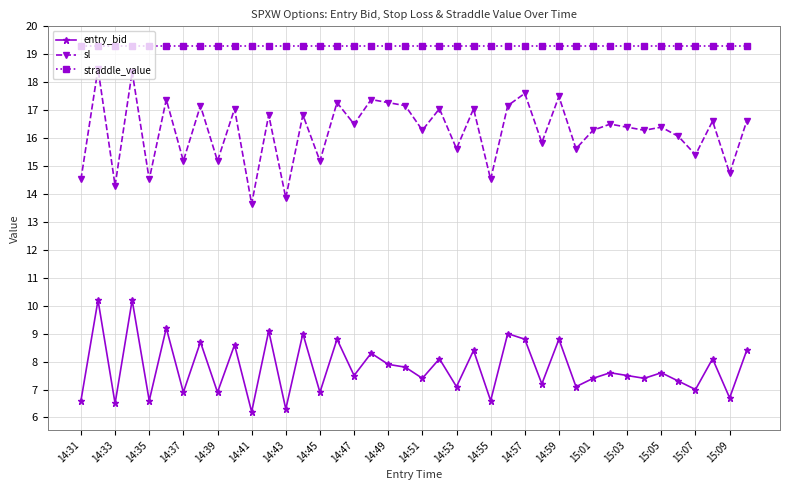

What is the smallest value displayed?

6.2